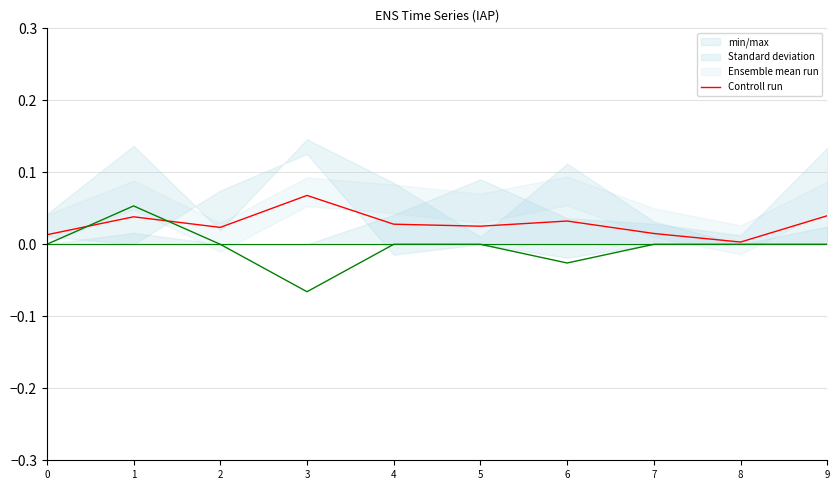

Rank the categories by col_2 value from highest to lowest.

3, 2, 9, 0, 1, 5, 6, 7, 8, 4